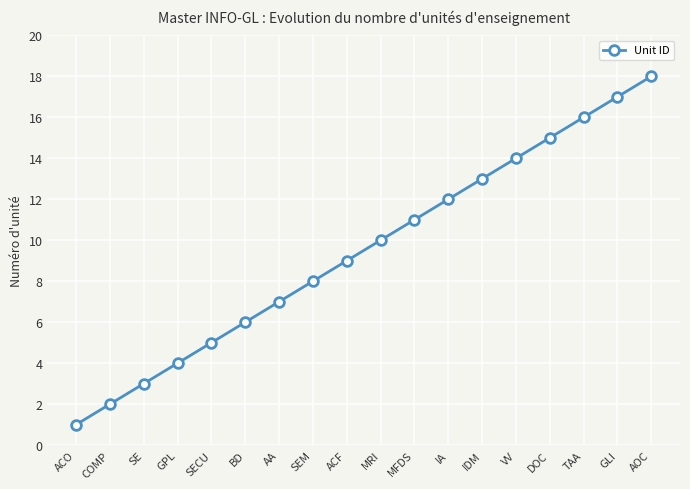

What value does the data have at GLI, to the nearest 10?

20